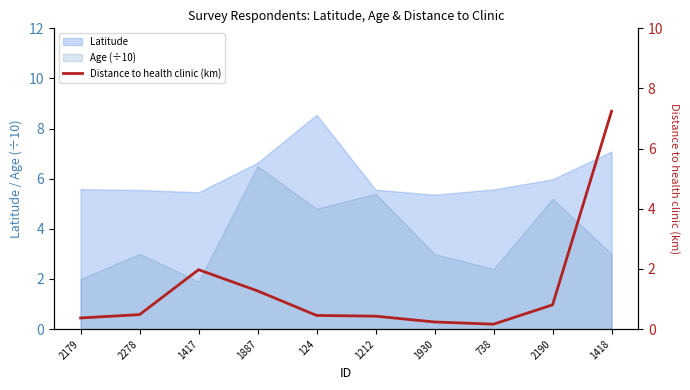

Is it true that Latitude equals 3.0 at 1930?

False